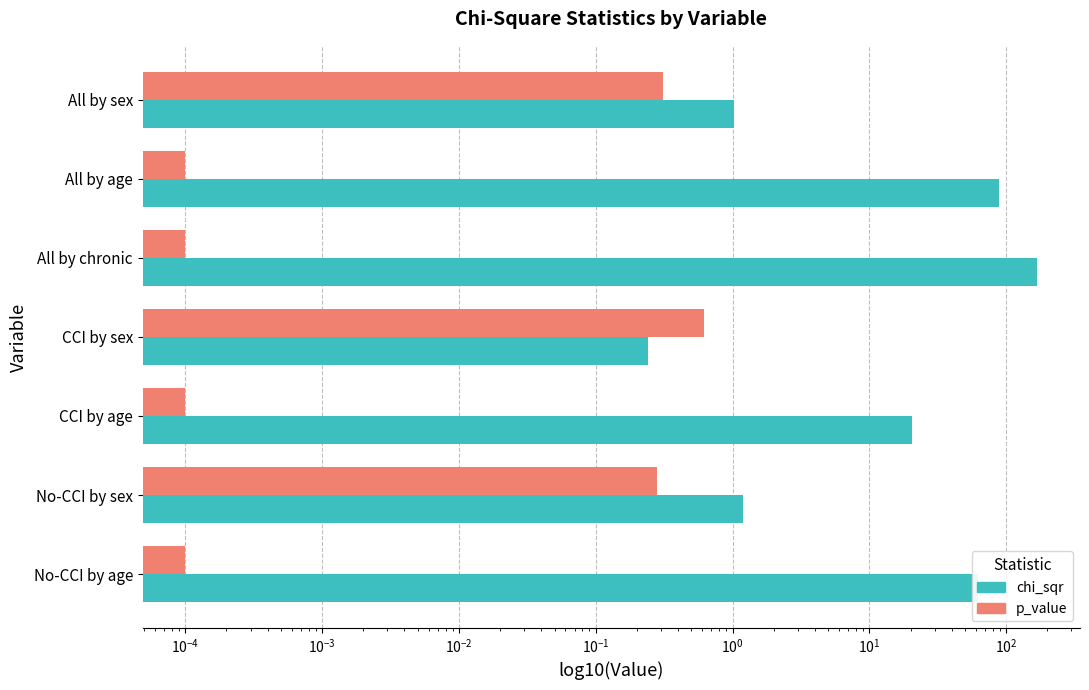

What are all the series names shown in the legend?

chi_sqr, p_value